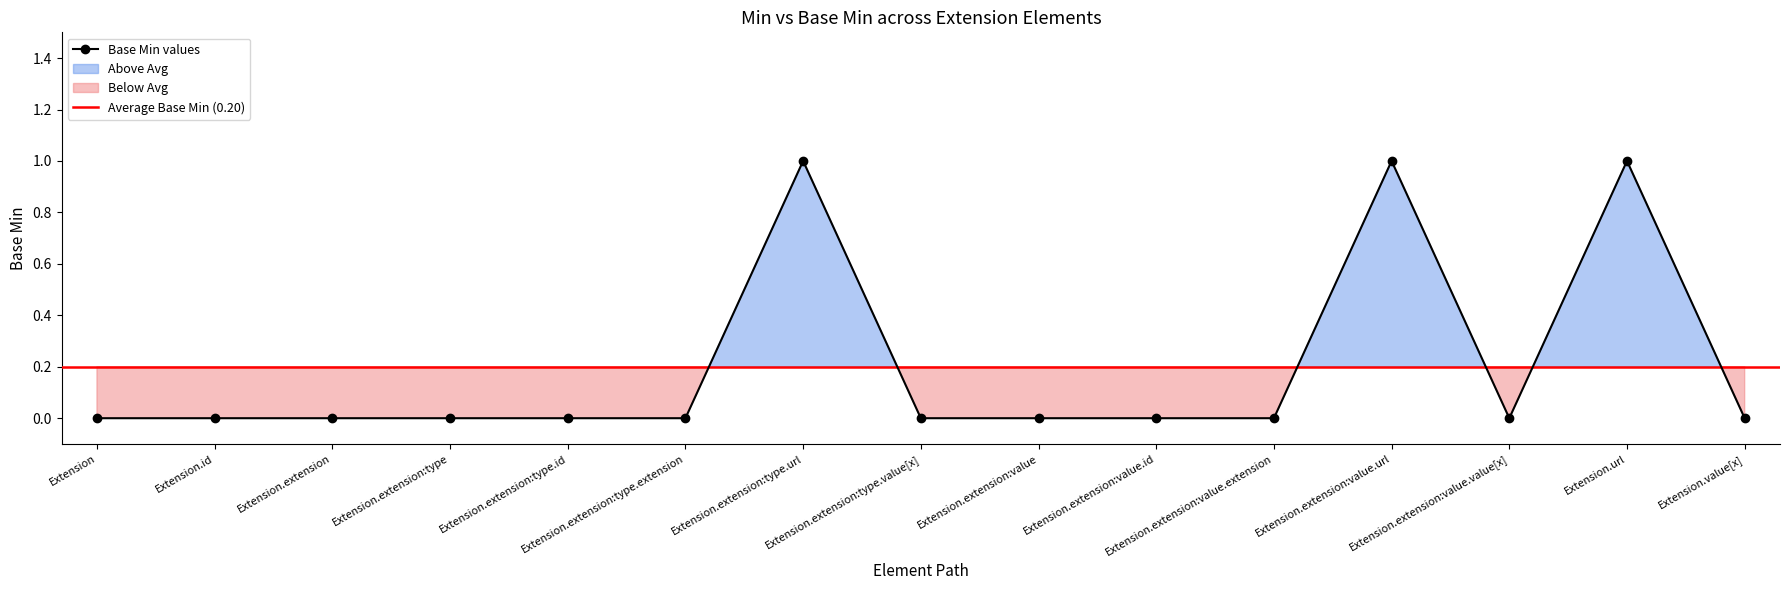

True or false: the data shows 0 at Extension.extension:value.value[x].

False